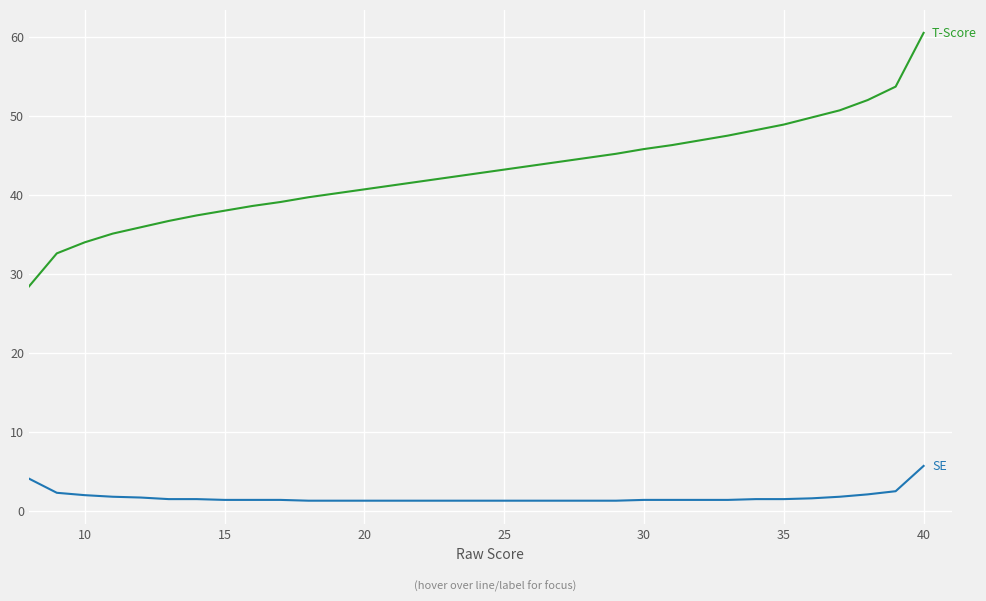

What is the greatest value displayed?

60.5